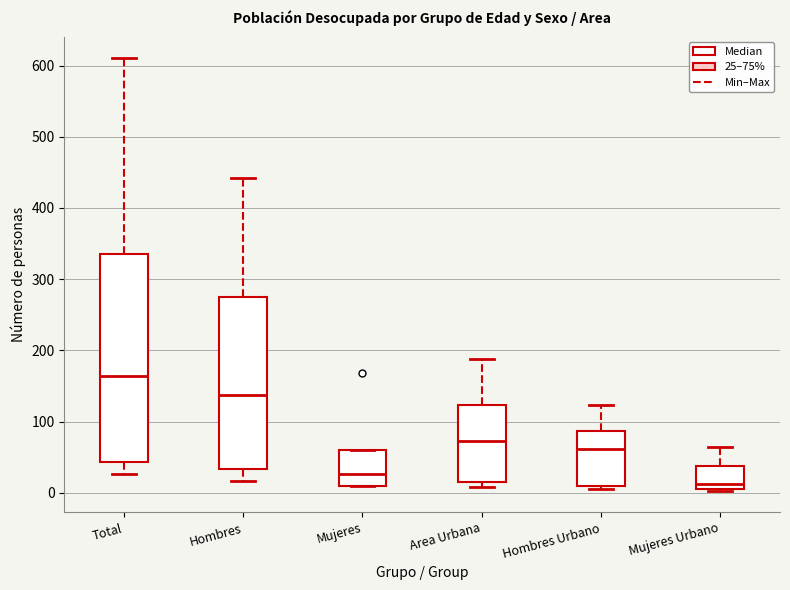

Where is the lower edge of the box for Hombres Urbano on the y-axis? The values are not printed on the chart, so give them approximately, as read against the axis.

10